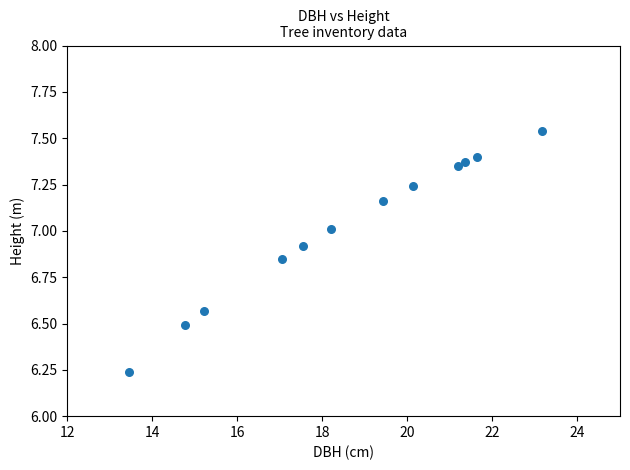

What is the average Y value?

7.0